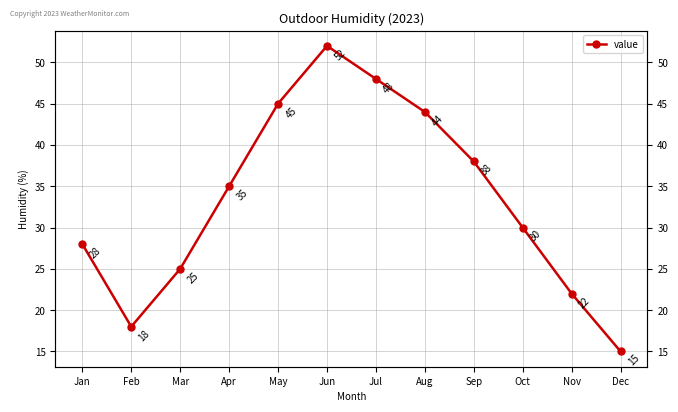

Which label corresponds to the largest value in the chart?

Jun